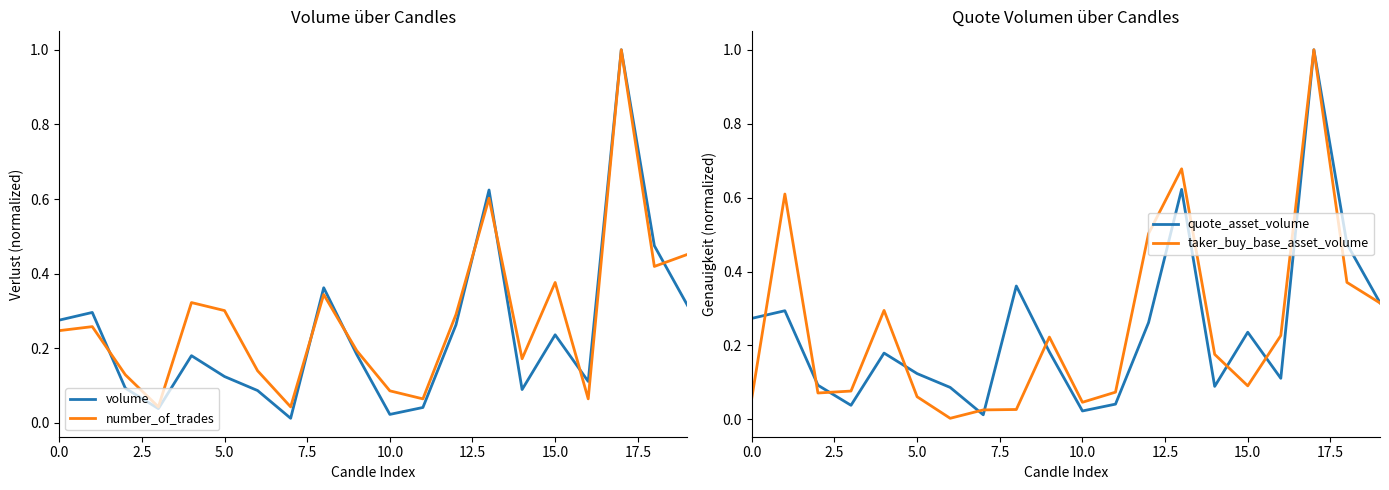

What position from the right is 13?

7